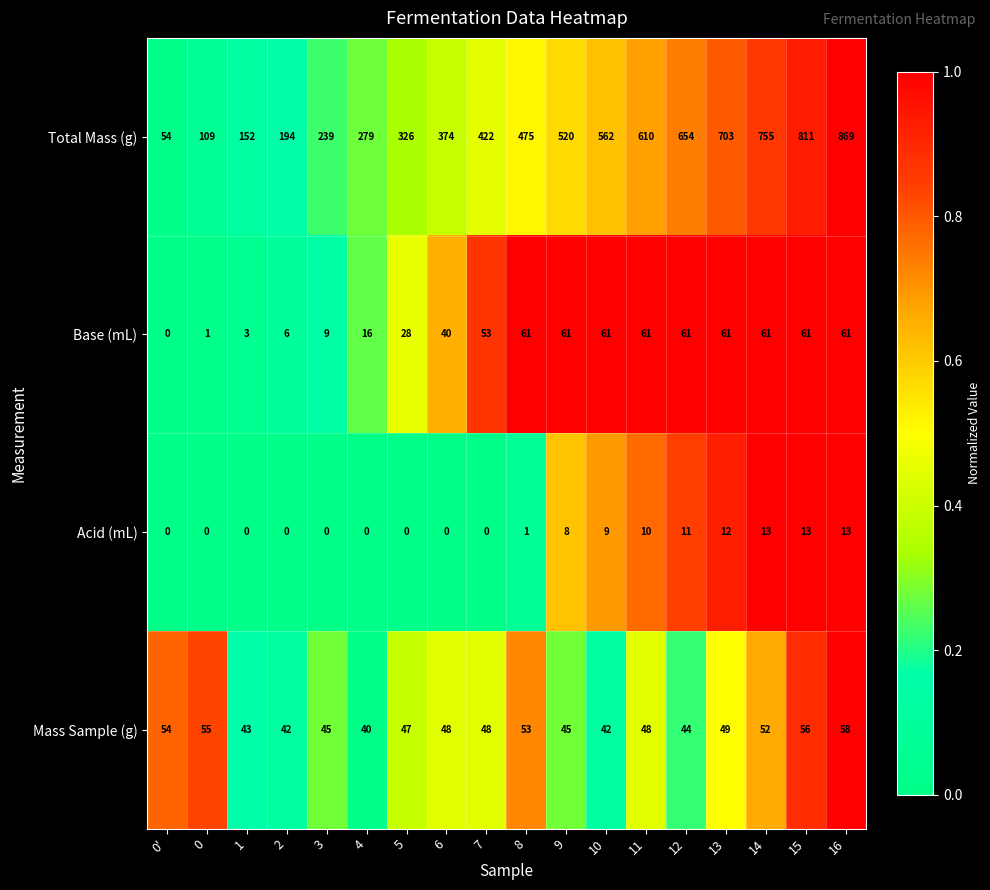

What is the spread (max minus min) of values at 4?

279